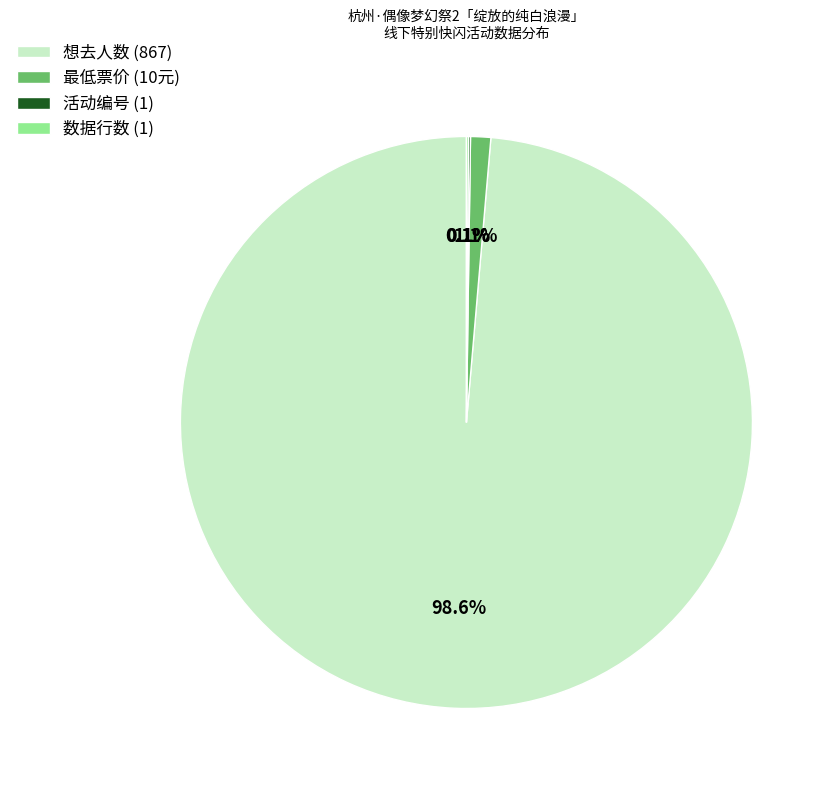

Which category accounts for the majority?

想去人数 (867)